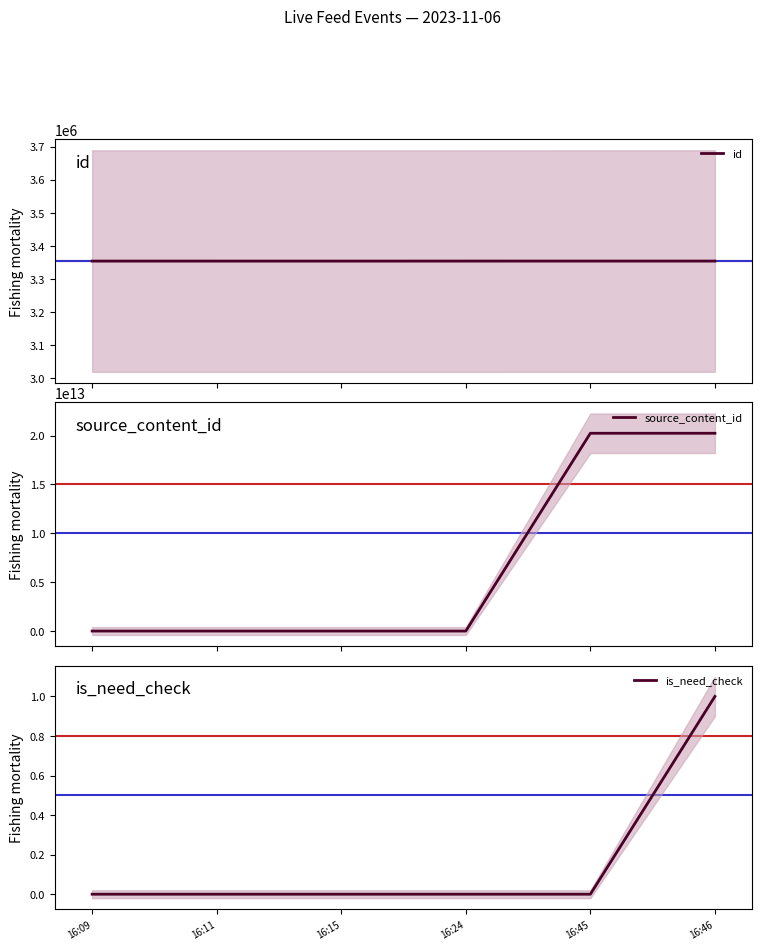

What is the total value across all series at 16:11?

3353604